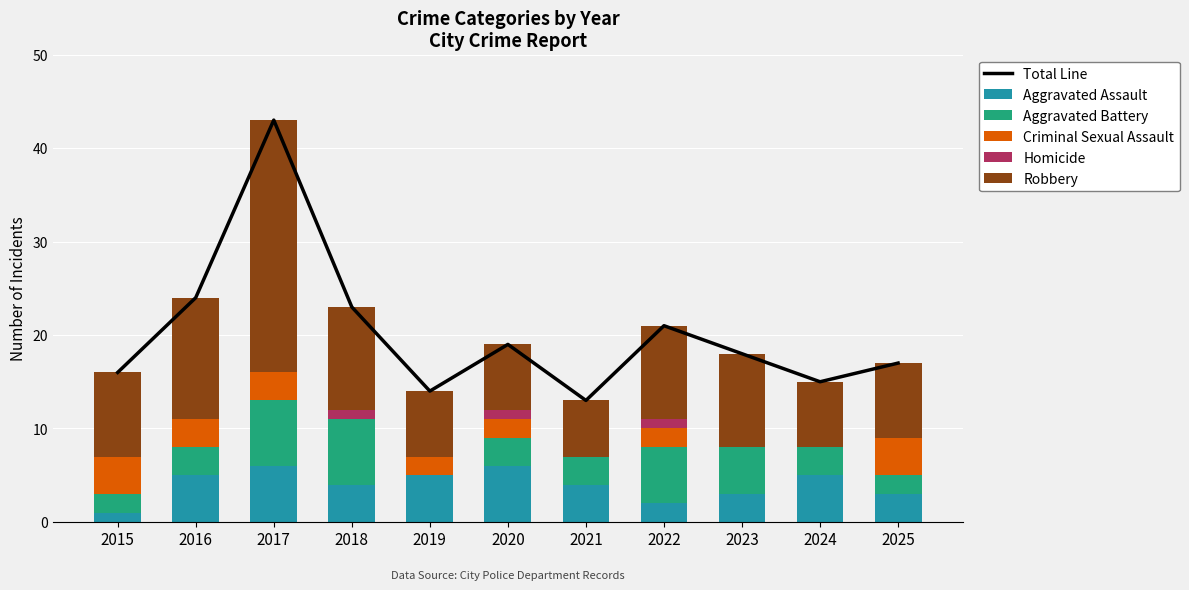

Reading left to right, list all the values displayed in this chart.

Total Line: 2015=16	2016=24	2017=43	2018=23	2019=14	2020=19	2021=13	2022=21	2023=18	2024=15	2025=17
Aggravated Assault: 2015=1	2016=5	2017=6	2018=4	2019=5	2020=6	2021=4	2022=2	2023=3	2024=5	2025=3
Aggravated Battery: 2015=2	2016=3	2017=7	2018=7	2019=0	2020=3	2021=3	2022=6	2023=5	2024=3	2025=2
Criminal Sexual Assault: 2015=4	2016=3	2017=3	2018=0	2019=2	2020=2	2021=0	2022=2	2023=0	2024=0	2025=4
Homicide: 2015=0	2016=0	2017=0	2018=1	2019=0	2020=1	2021=0	2022=1	2023=0	2024=0	2025=0
Robbery: 2015=9	2016=13	2017=27	2018=11	2019=7	2020=7	2021=6	2022=10	2023=10	2024=7	2025=8